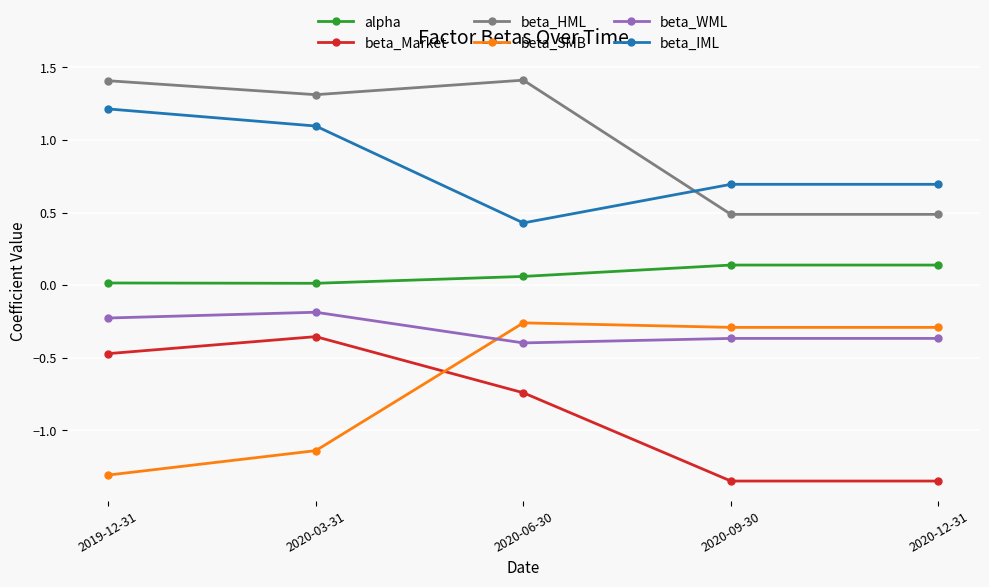

Which series has the largest total across all categories?

beta_HML